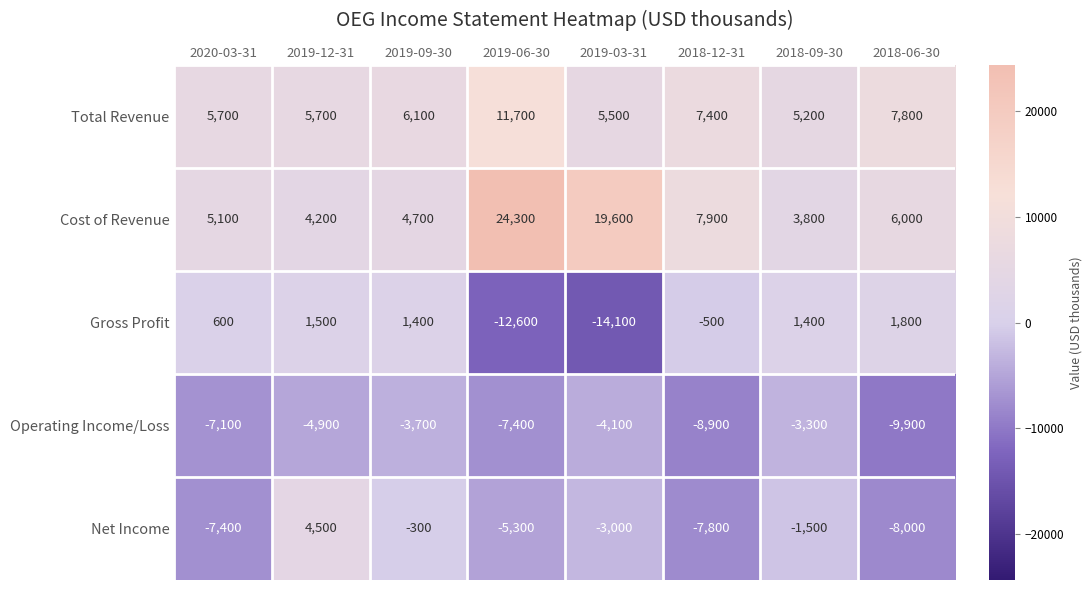

At which label is Gross Profit closest to -6150?

2018-12-31